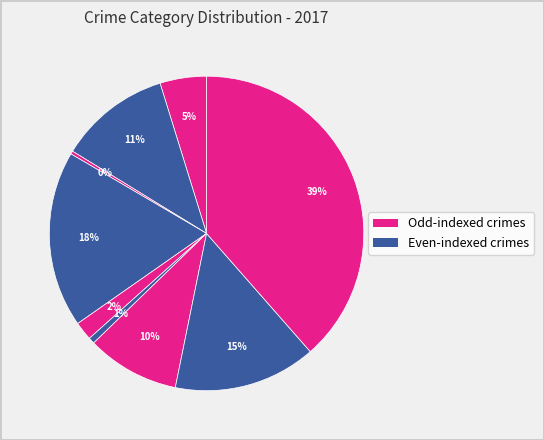

To the nearest percent, what is the average slice percentage?

11%